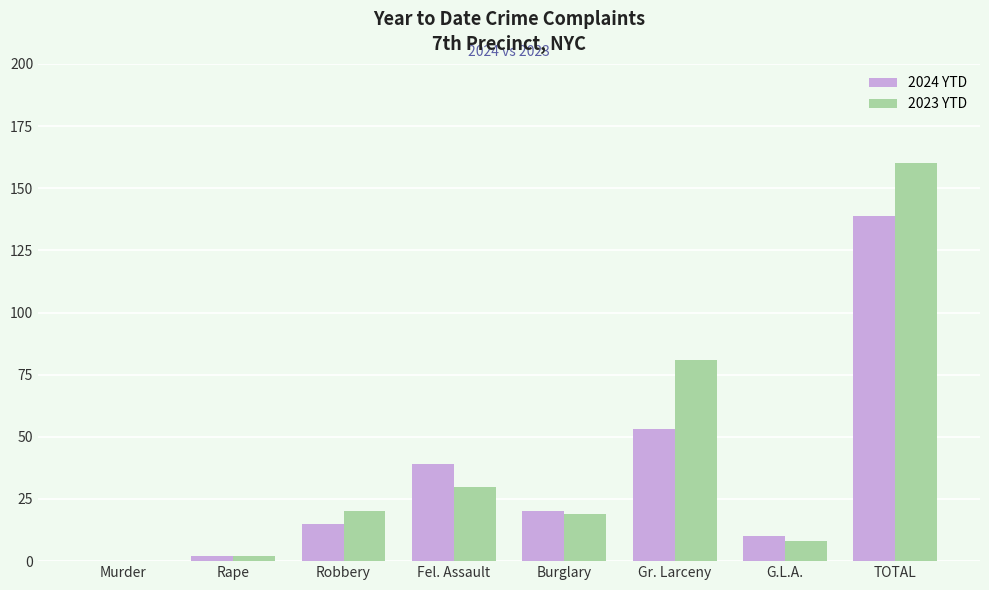

What is the sum of all 2024 YTD values?

278